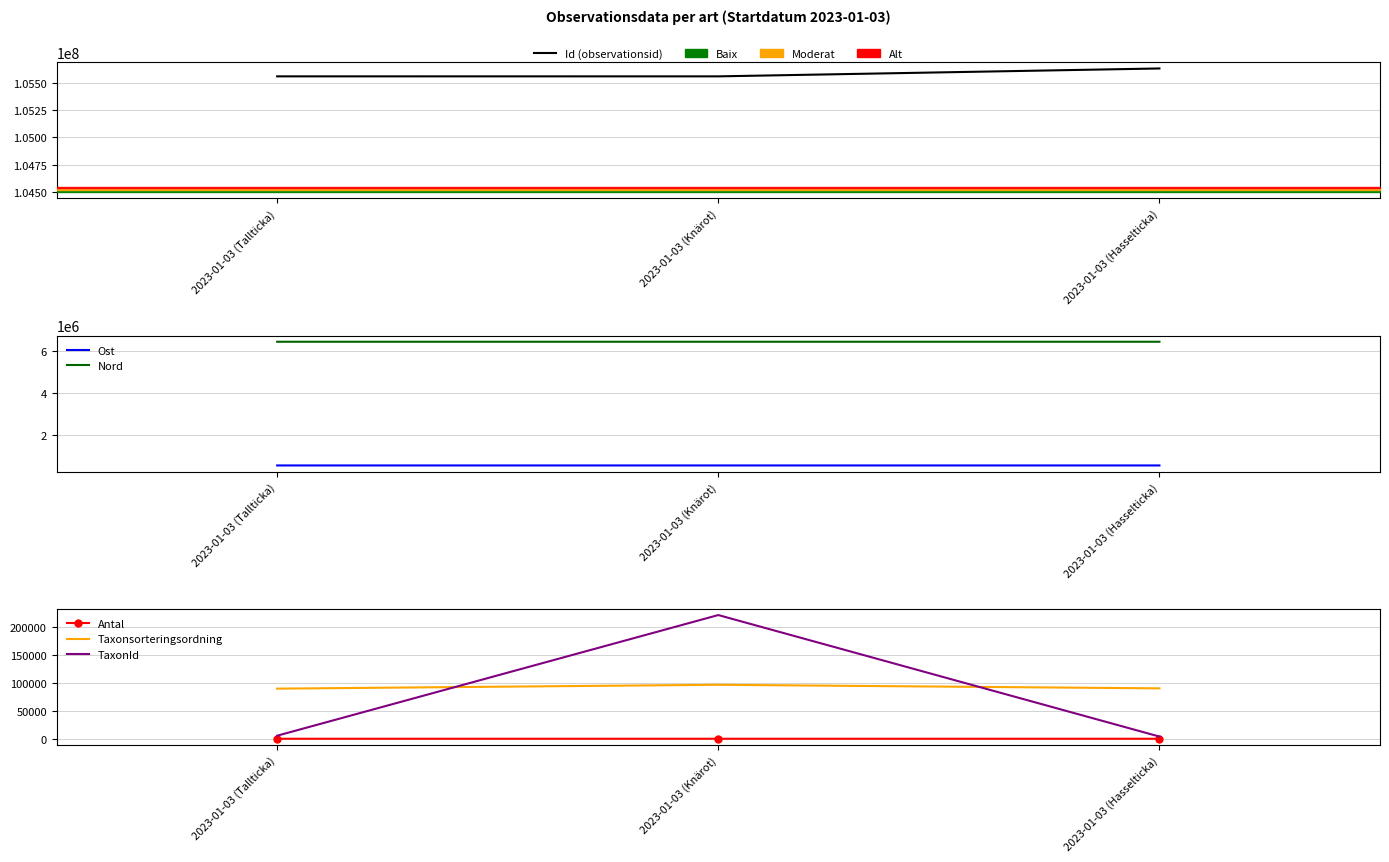

What position from the right is 2023-01-03 (Hasselticka)?

1